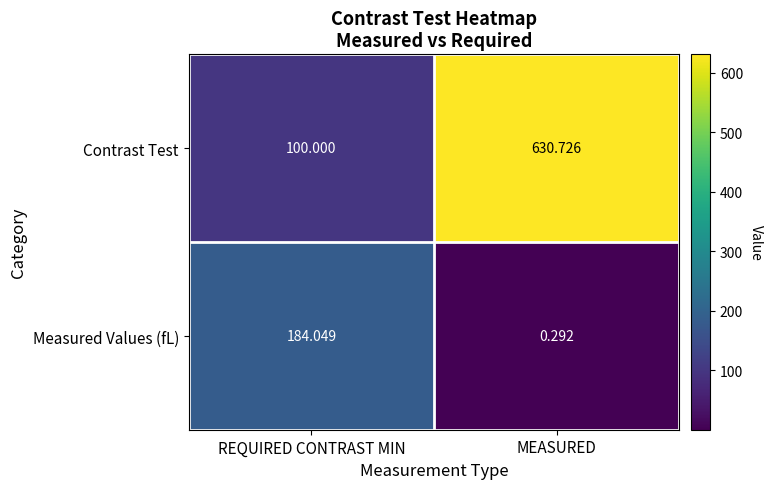

Which category has the highest value in the Measured Values (fL) series?

REQUIRED CONTRAST MIN